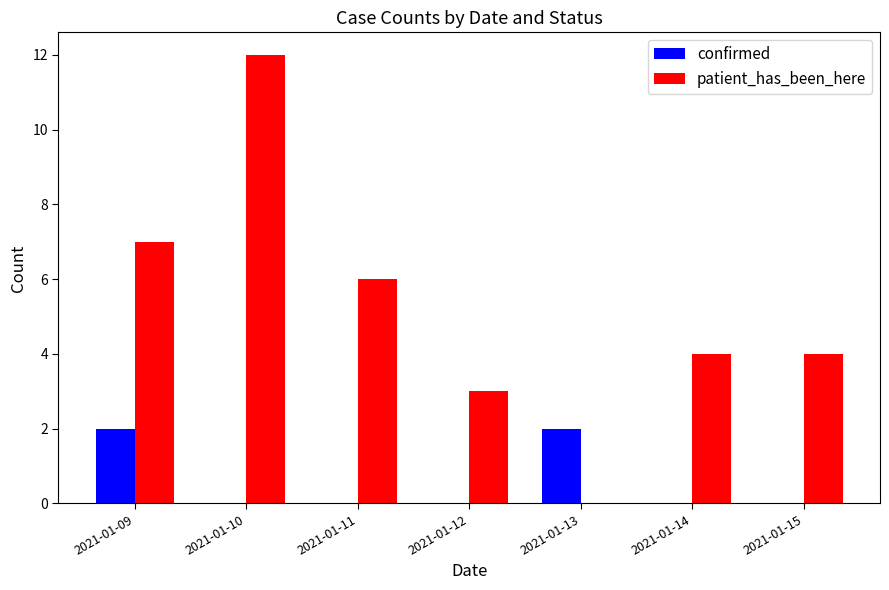

What is the spread (max minus min) of values at 2021-01-12?

3